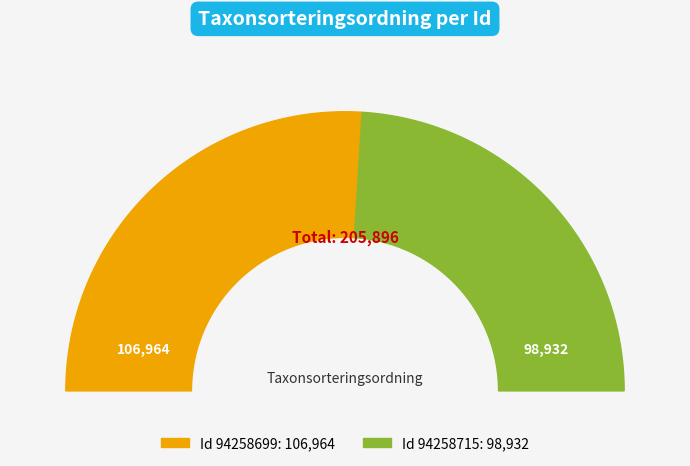

What percentage is the 94258715 slice, to the nearest percent?

48%